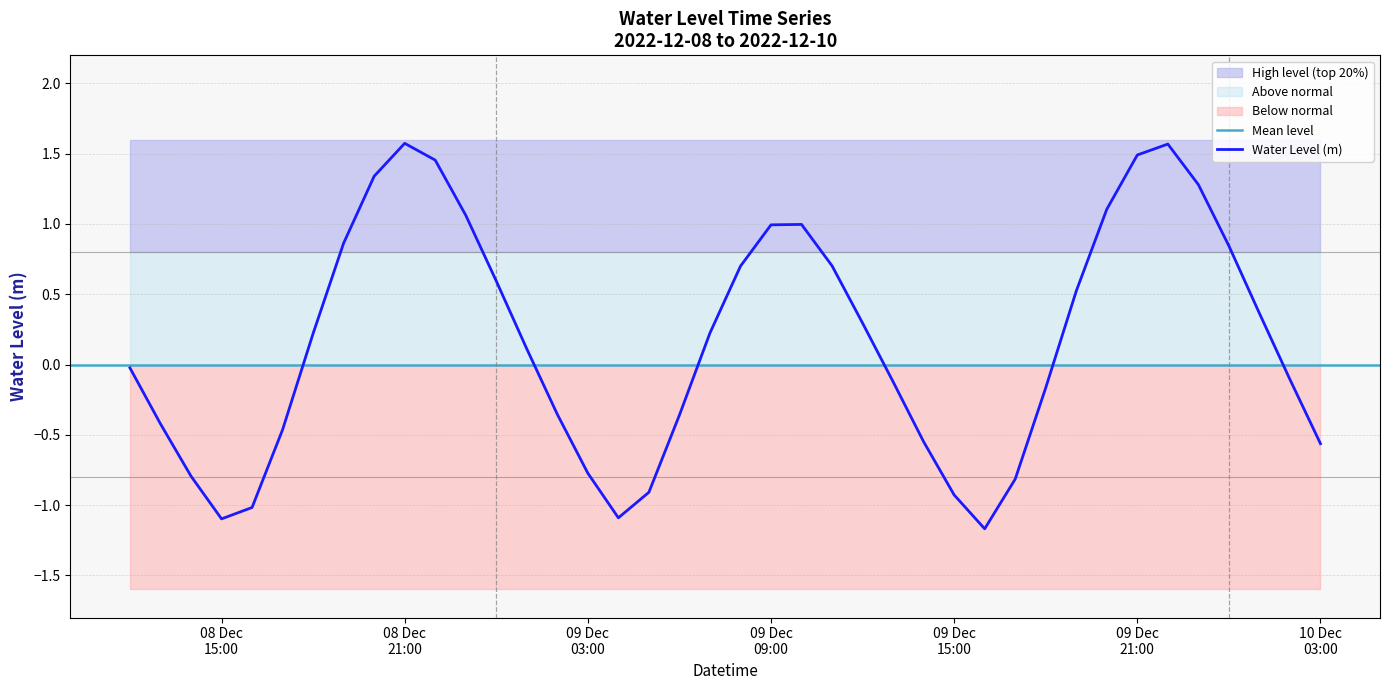

The chart shows a value of -0.4 at 2022-12-08 13:00:00. True or false?

True